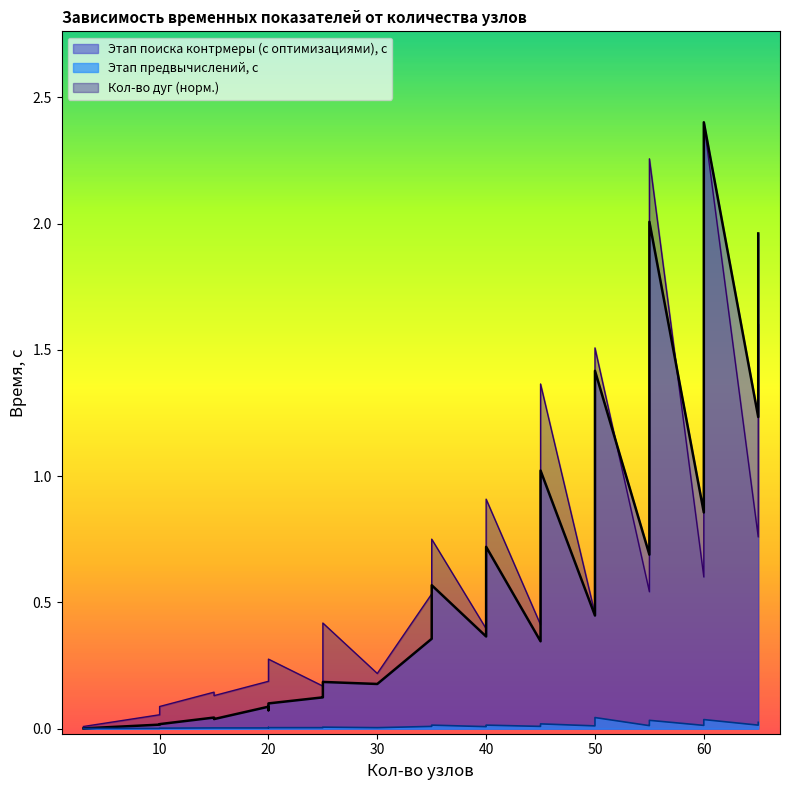

Which series has the largest range (max minus min)?

Этап поиска контрмеры (с оптимизациями), с